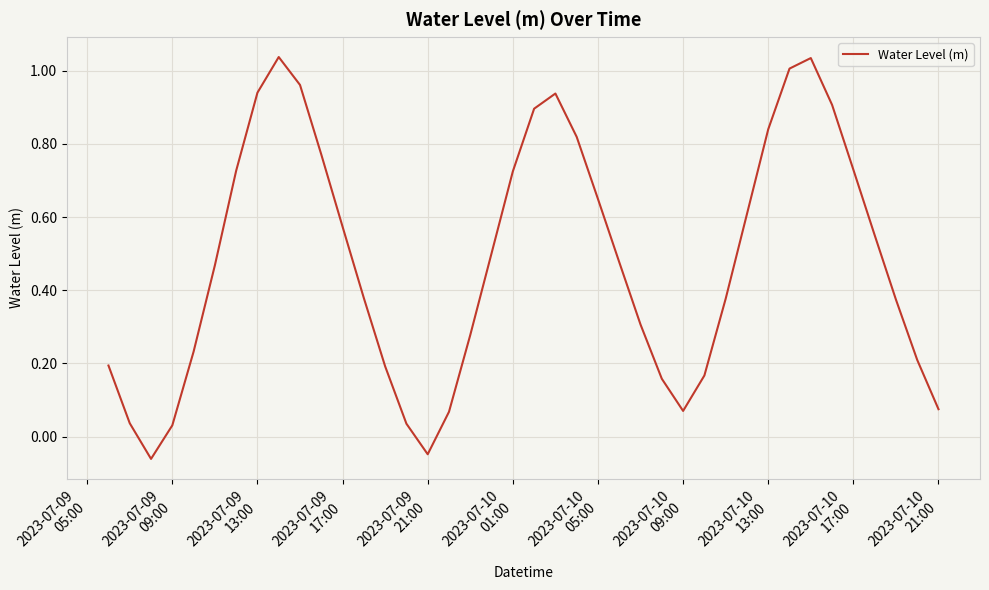

What is the difference between the maximum and minimum values?

1.1